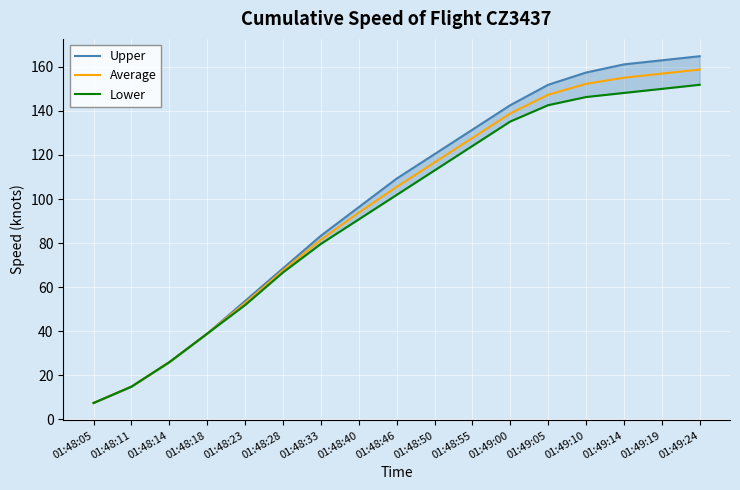

True or false: Average and Lower intersect in this chart.

False